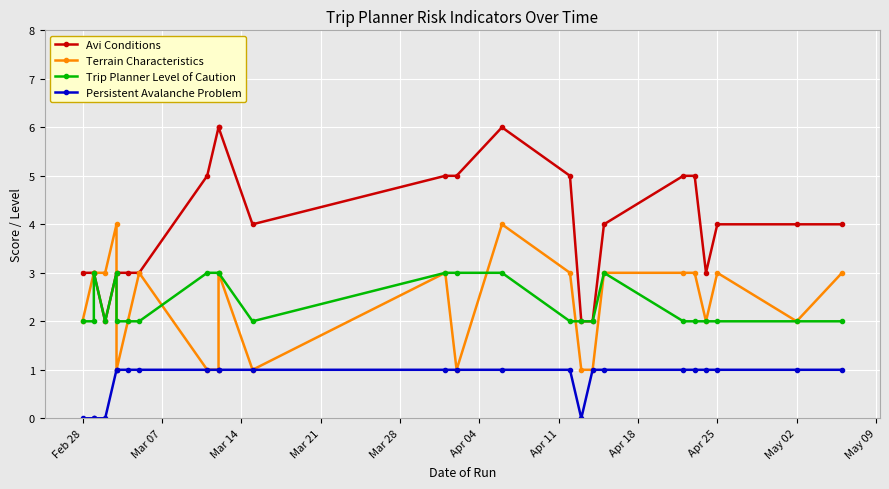

True or false: Persistent Avalanche Problem and Trip Planner Level of Caution cross at least once.

False